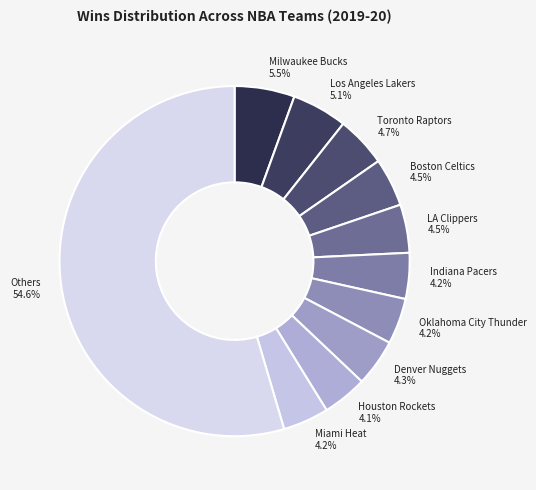

Combined, do Denver Nuggets and Boston Celtics account for over 50%?

No